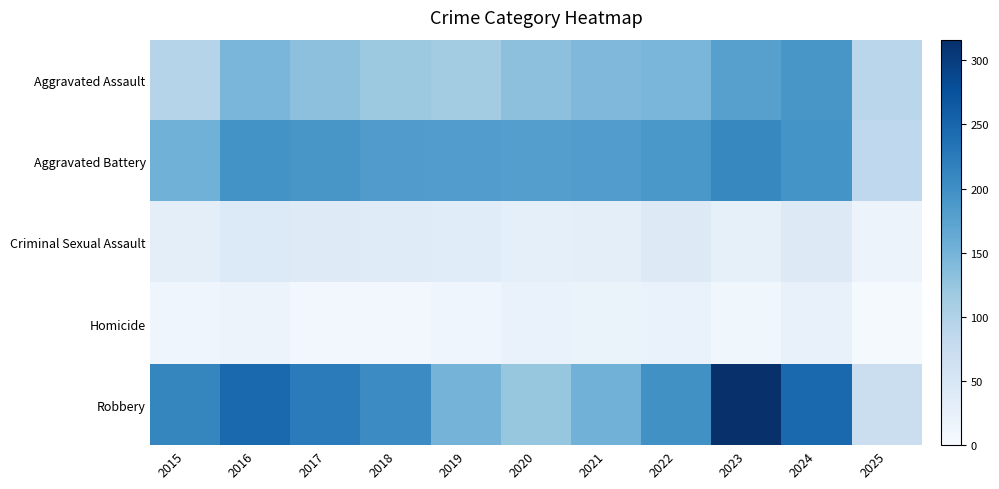

How many data points does each series have?

11